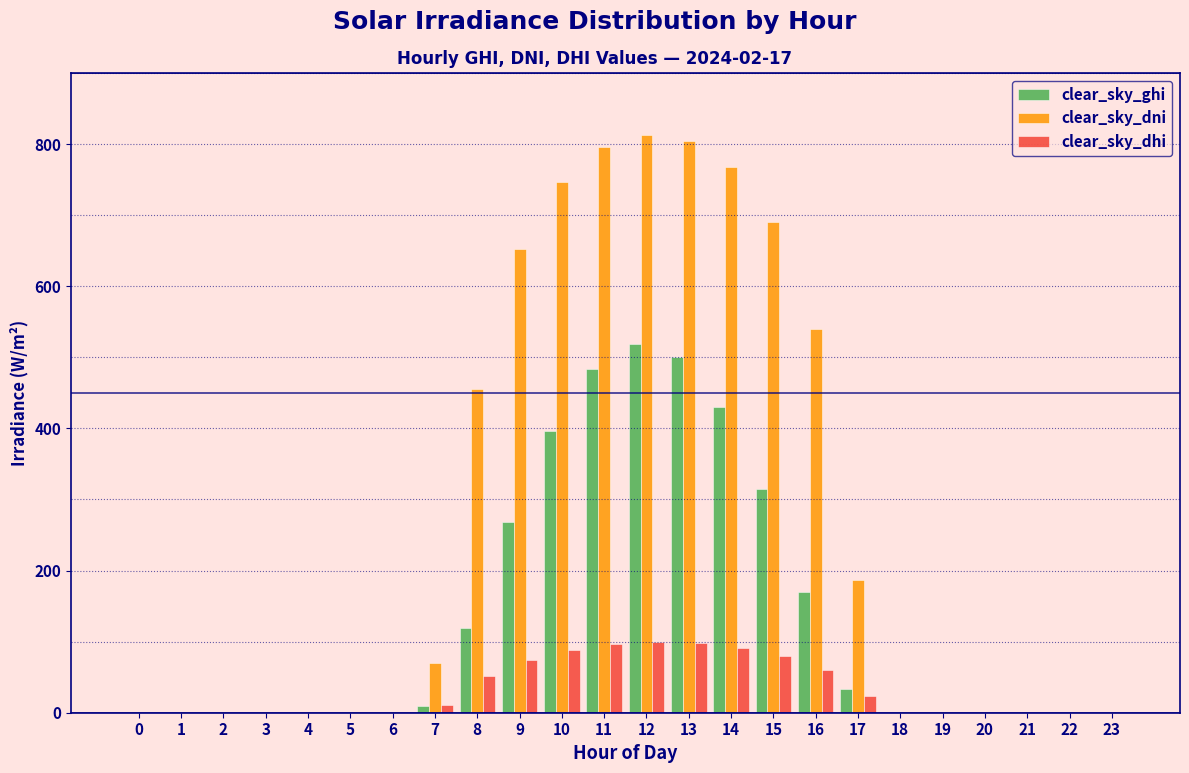

What is the sum of the clear_sky_dhi values at 14 and 1?

91.5